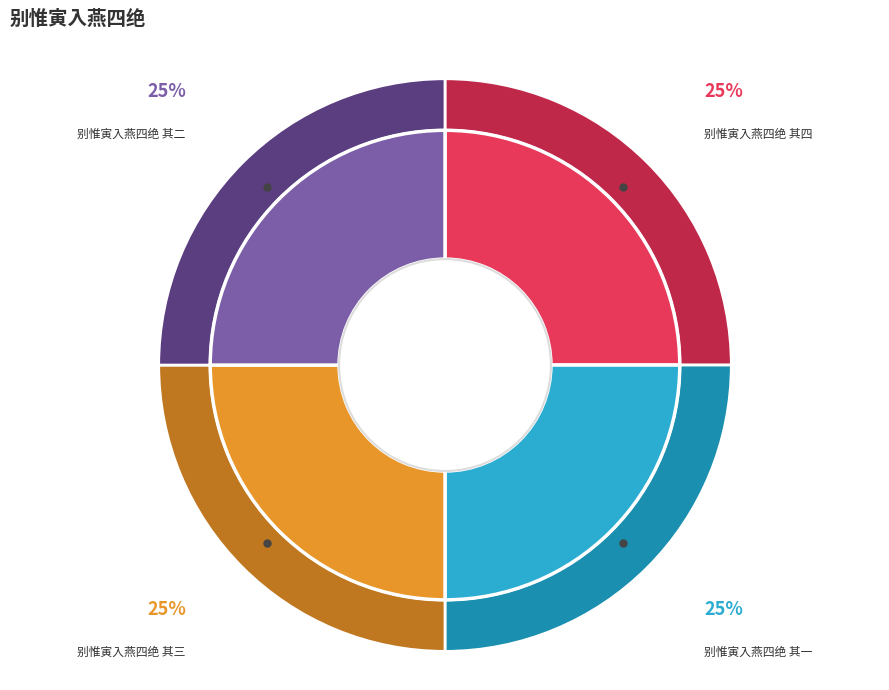

Which category has the biggest portion of the pie?

别惟寅入燕四绝 其四